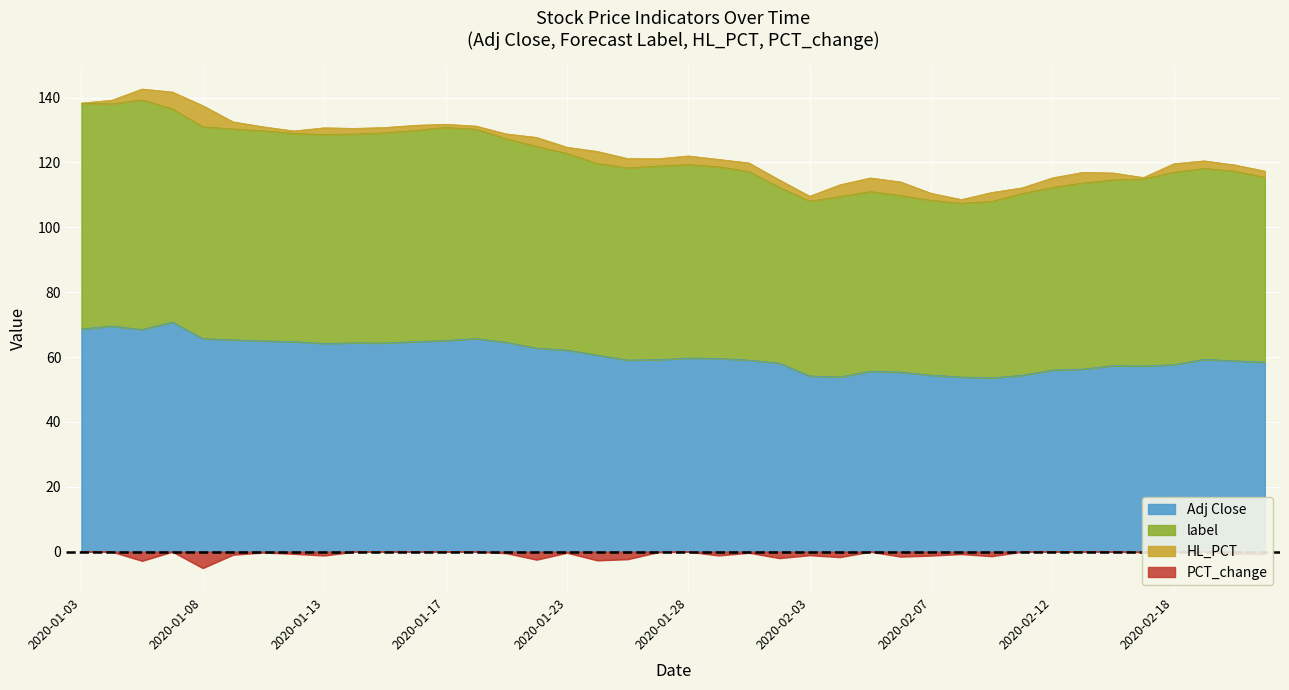

What is the sum of all Adj Close values?

2428.3